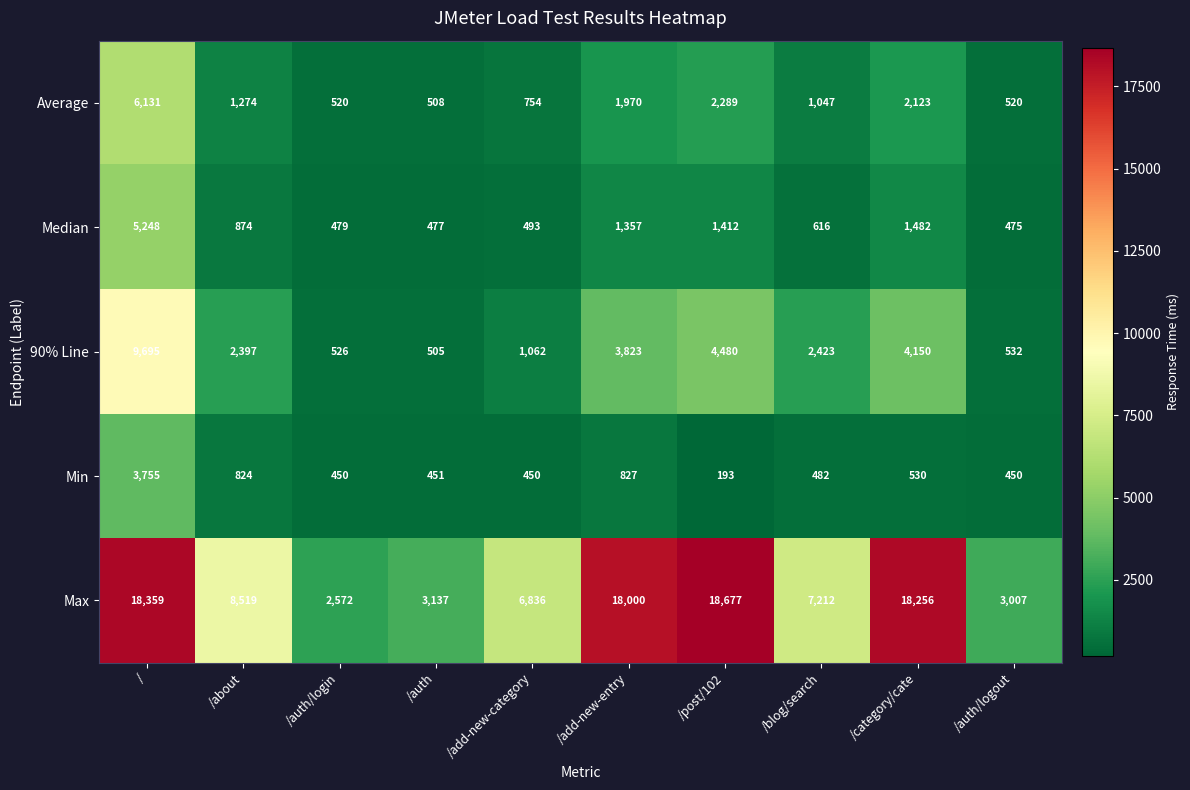

What is the total value across all series at /auth?

5078